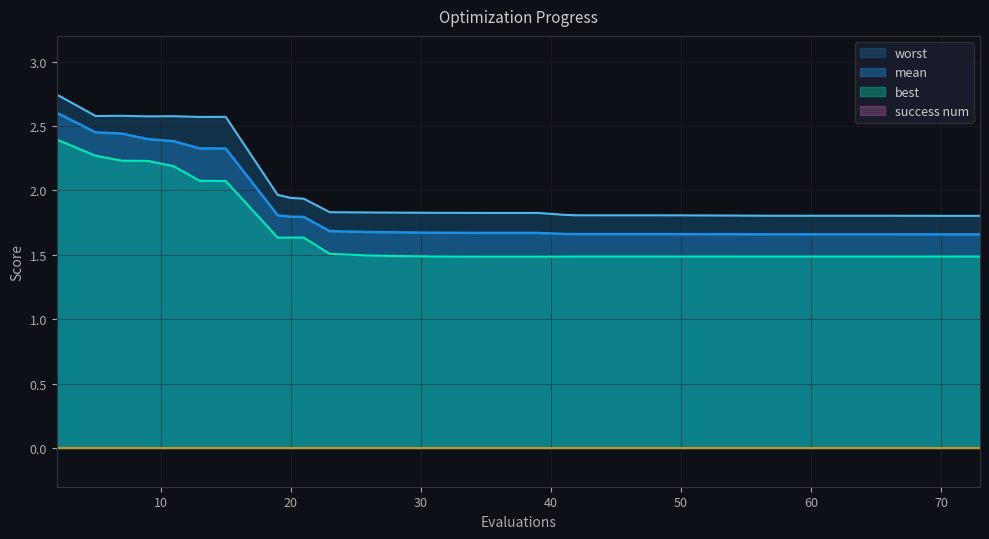

Count the number of categories in the chart.

40